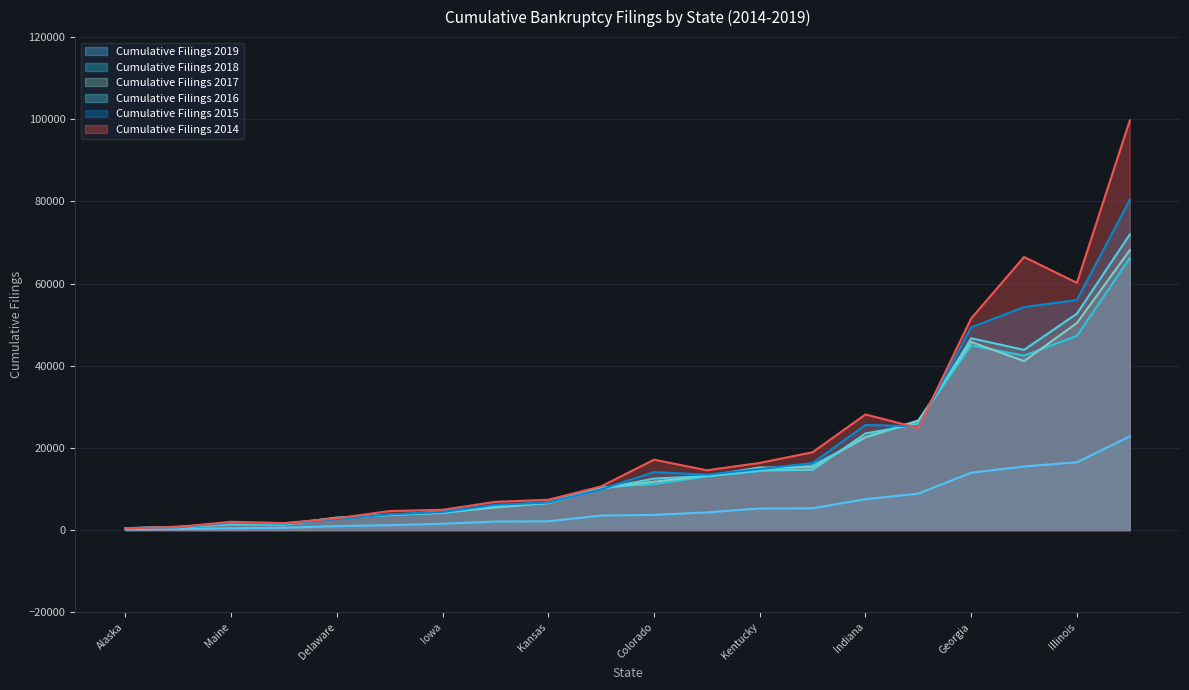

Does the chart have visible grid lines?

Yes